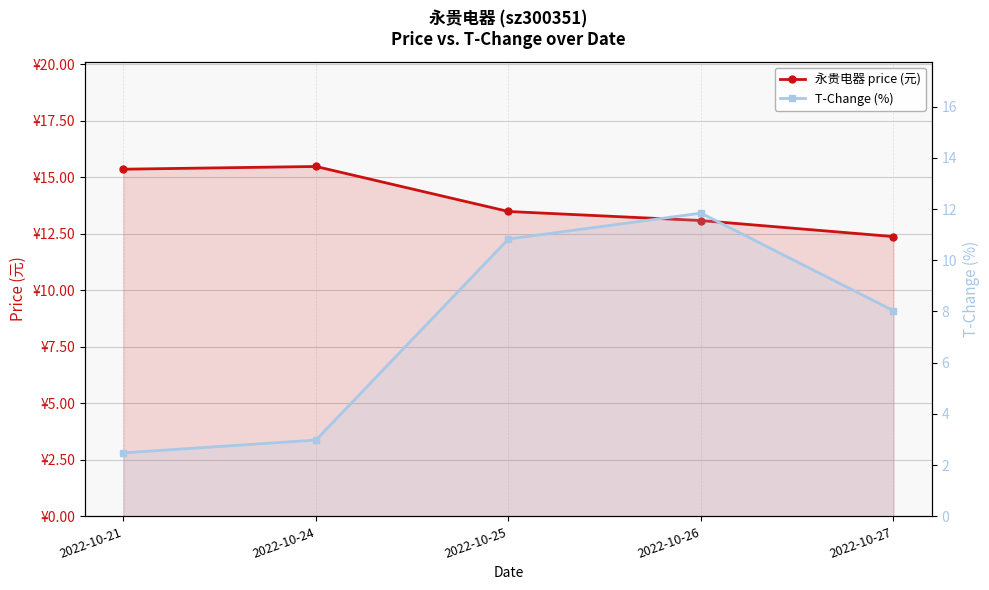

List the labels in order of T-Change (%) value, largest first.

2022-10-26, 2022-10-25, 2022-10-27, 2022-10-24, 2022-10-21